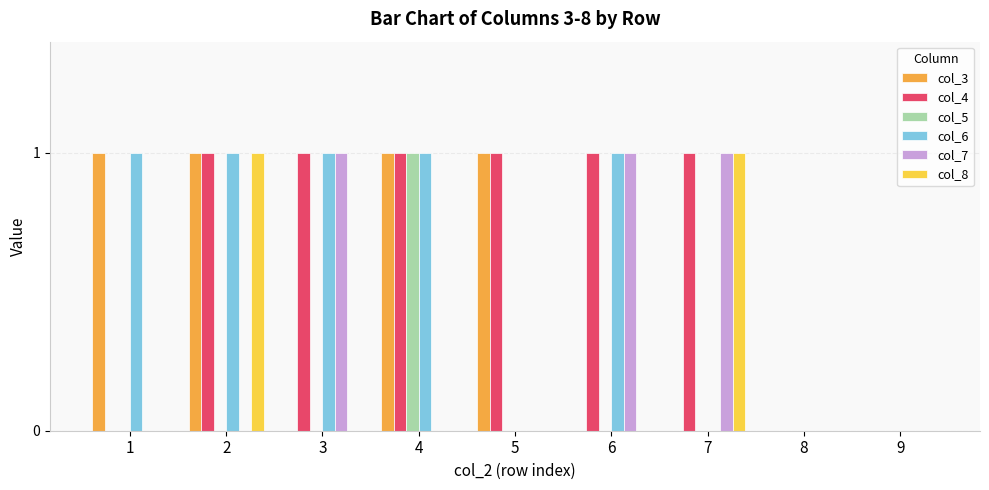

Count the col_6 values in the range 0 to 1.

9